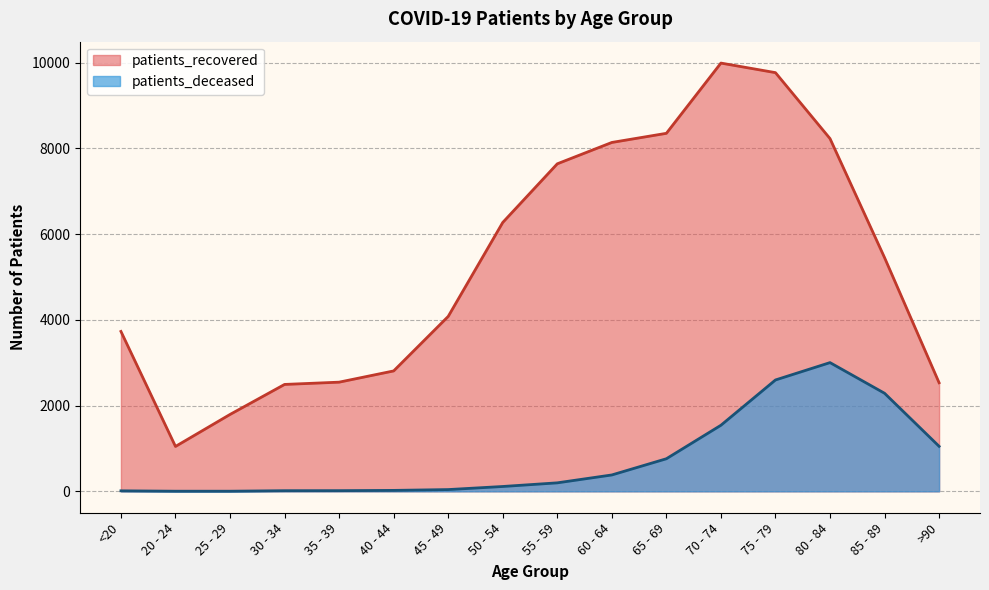

Which series has the largest range (max minus min)?

patients_recovered